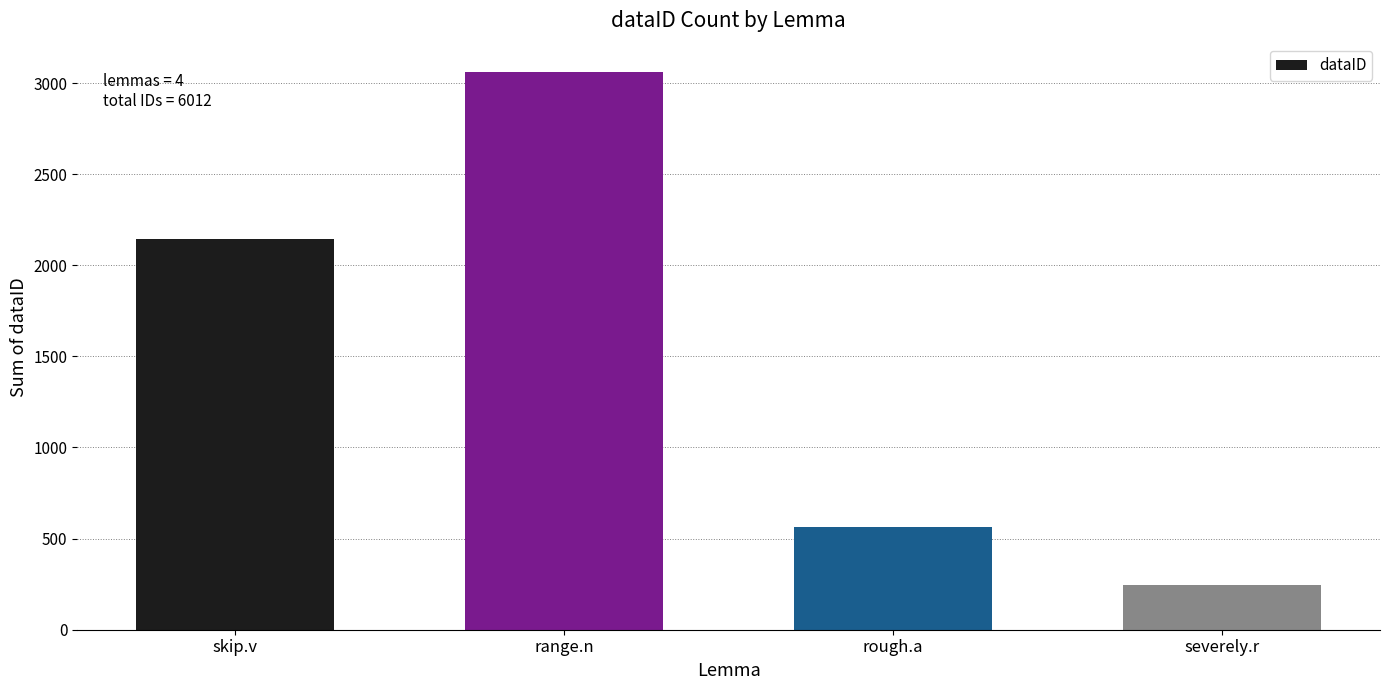

List the labels in order of value, smallest first.

severely.r, rough.a, skip.v, range.n